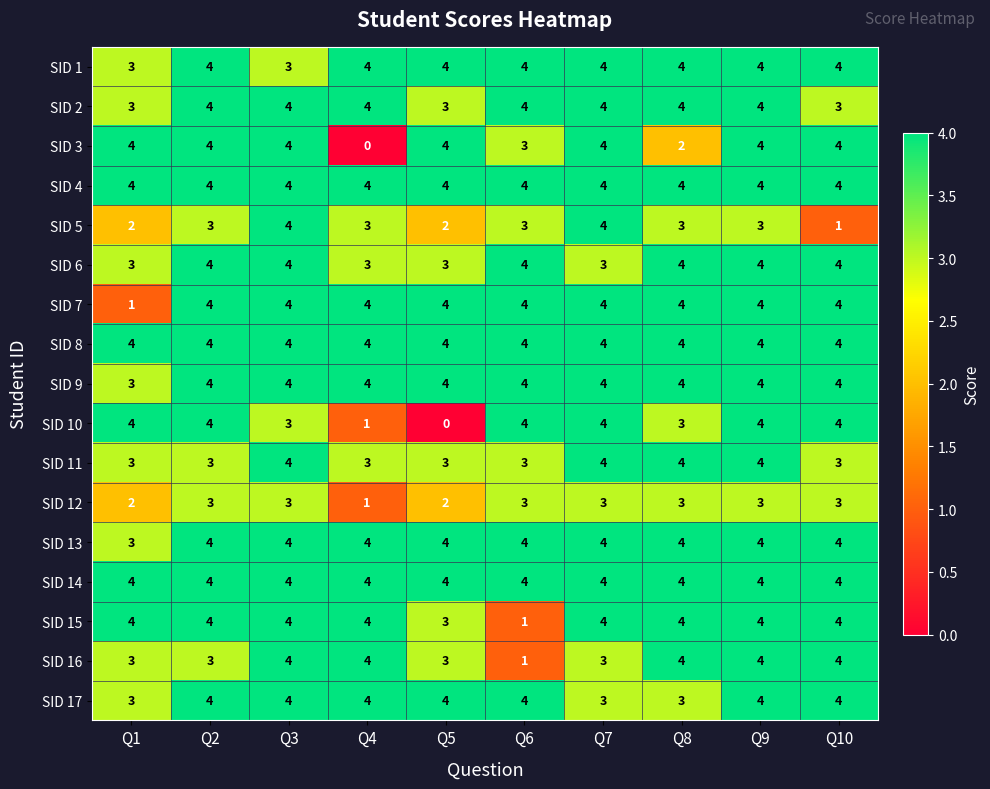

Is the value of SID 4 at Q4 greater than the value of SID 11 at Q6?

Yes